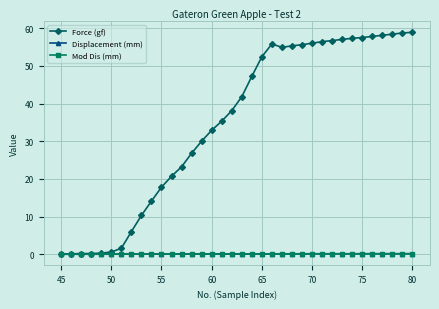

Which series has the largest range (max minus min)?

Force (gf)